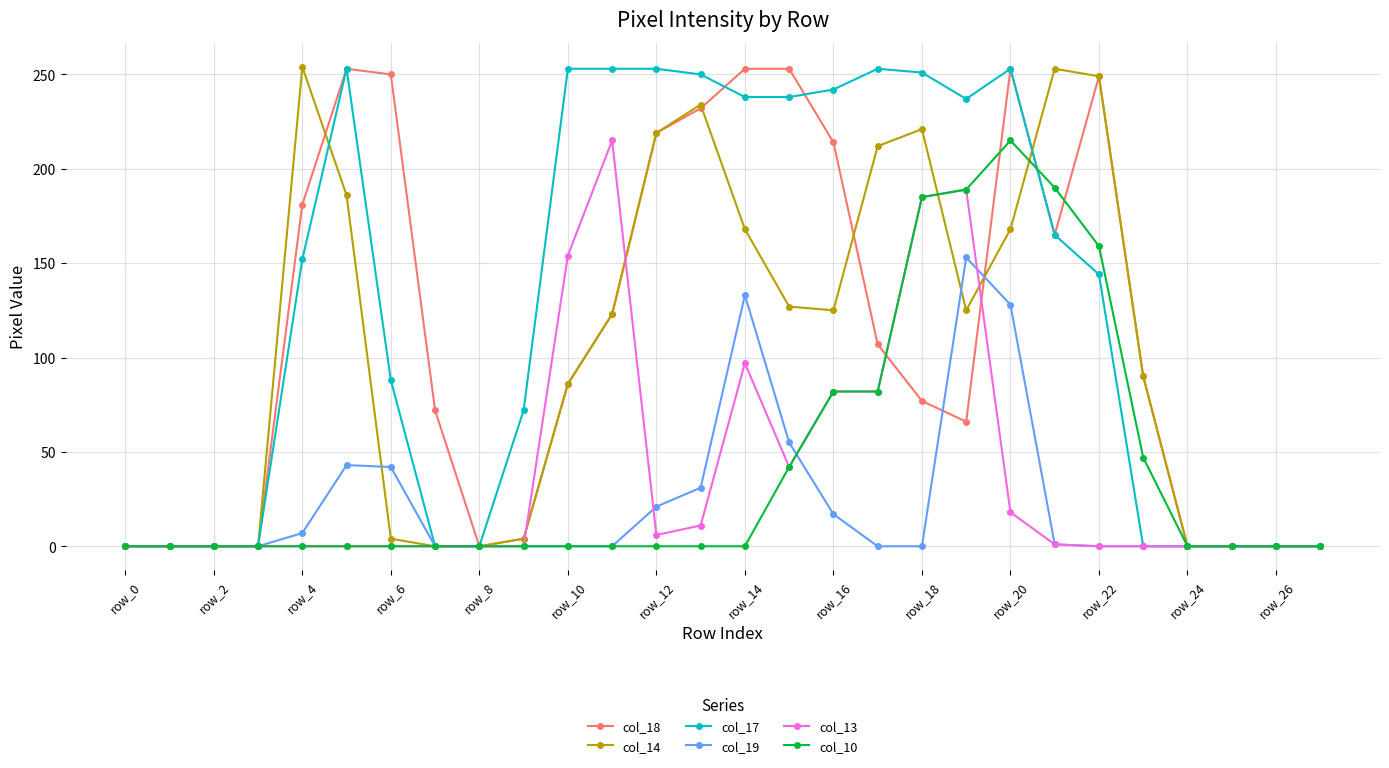

What is the greatest value displayed?

254